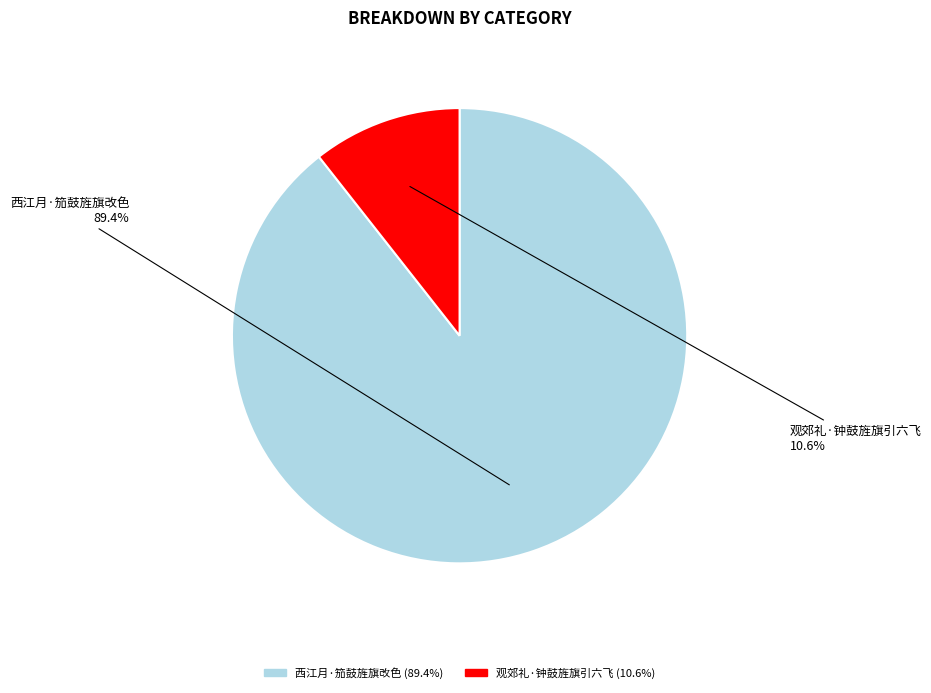

To the nearest percent, what is the difference between the largest and smallest slice percentages?

79%